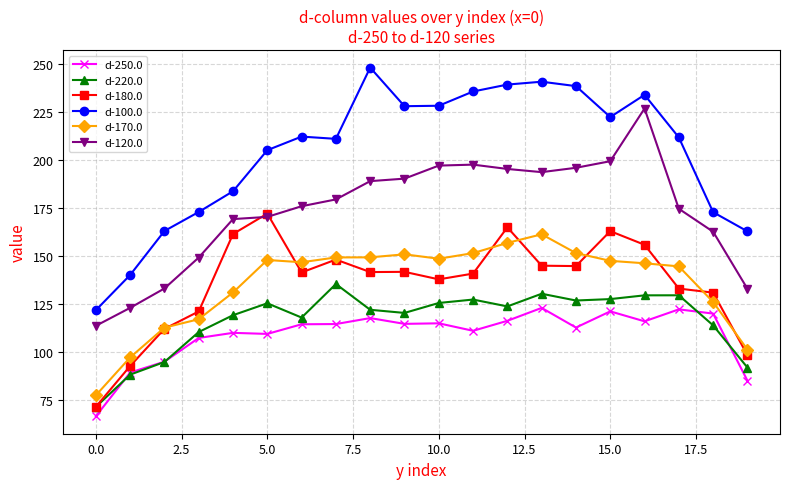

True or false: d-250.0 and d-170.0 intersect in this chart.

False